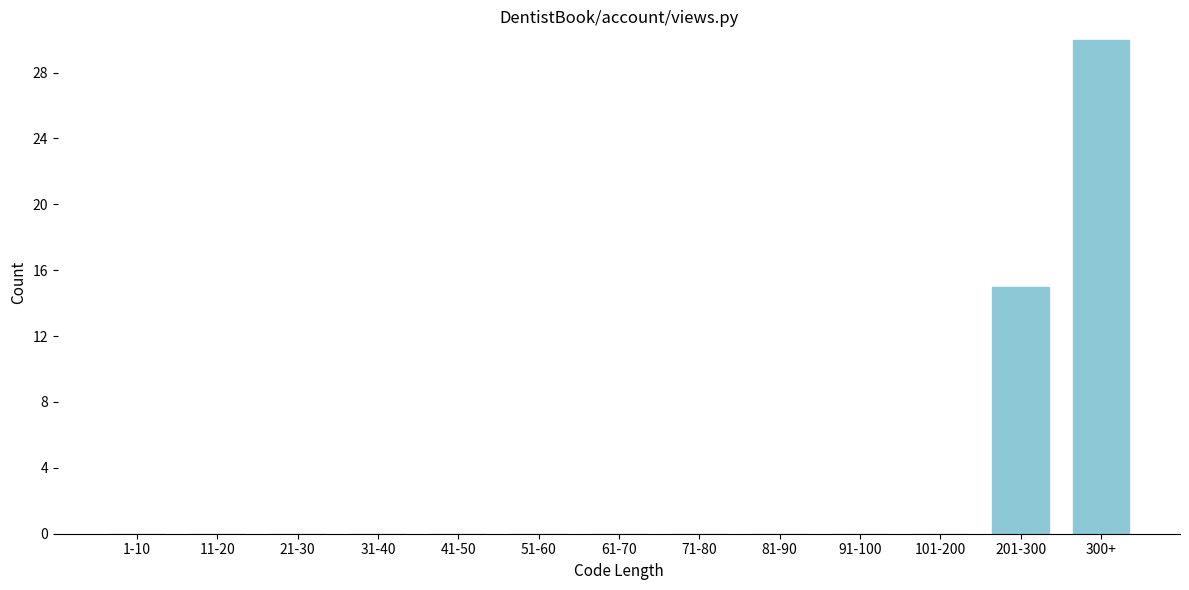

Reading left to right, list all the values displayed in this chart.

1-10=0	11-20=0	21-30=0	31-40=0	41-50=0	51-60=0	61-70=0	71-80=0	81-90=0	91-100=0	101-200=0	201-300=15	300+=30